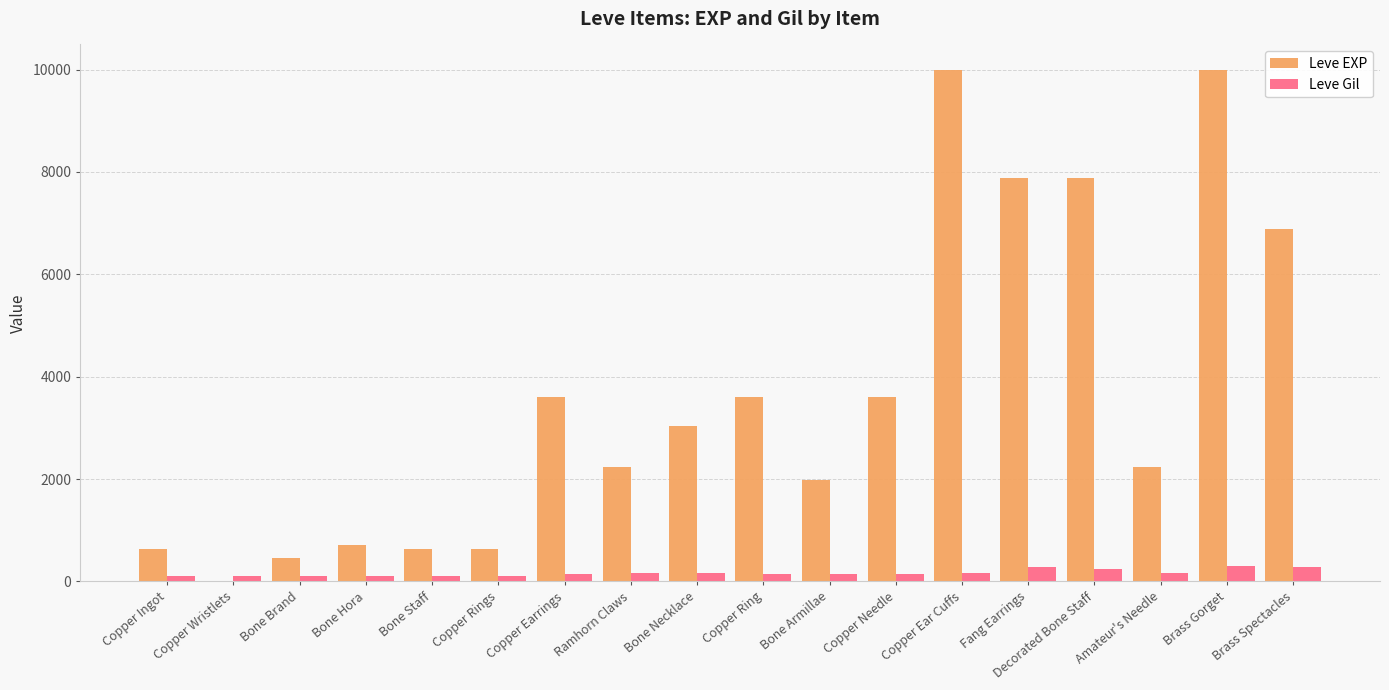

Which series has the largest range (max minus min)?

Leve EXP